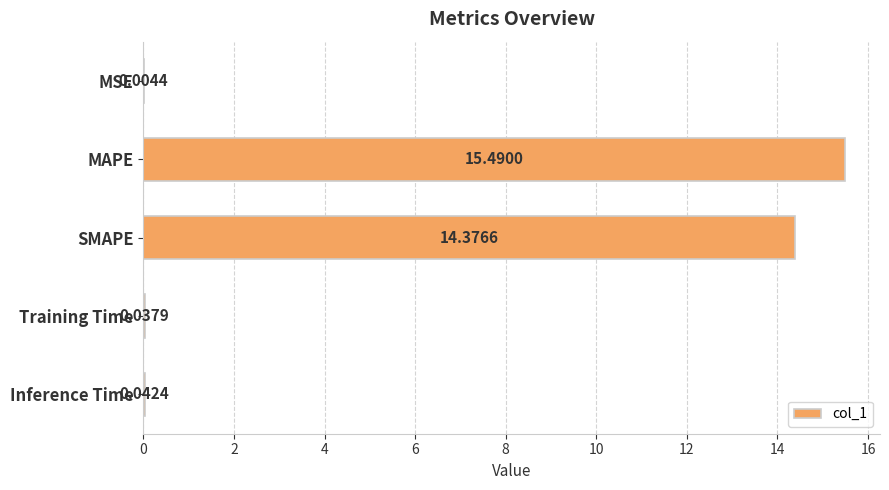

What is the sum of the values at MSE and SMAPE?

14.4